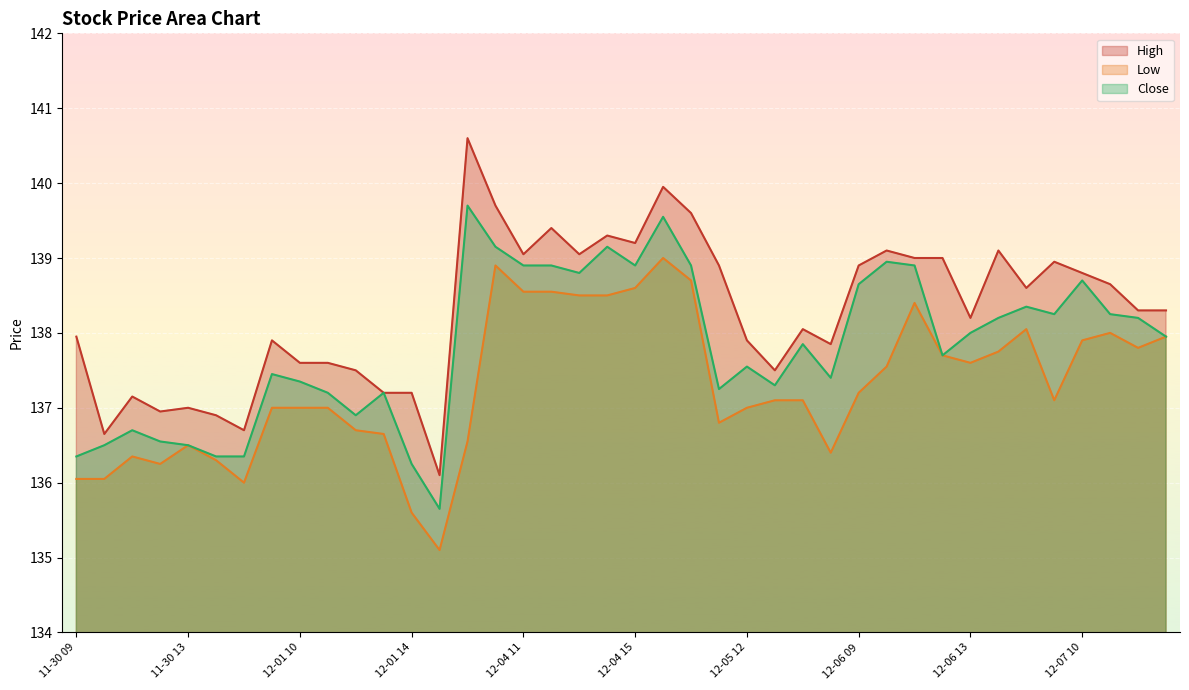

What position from the right is 12-07 11?

3